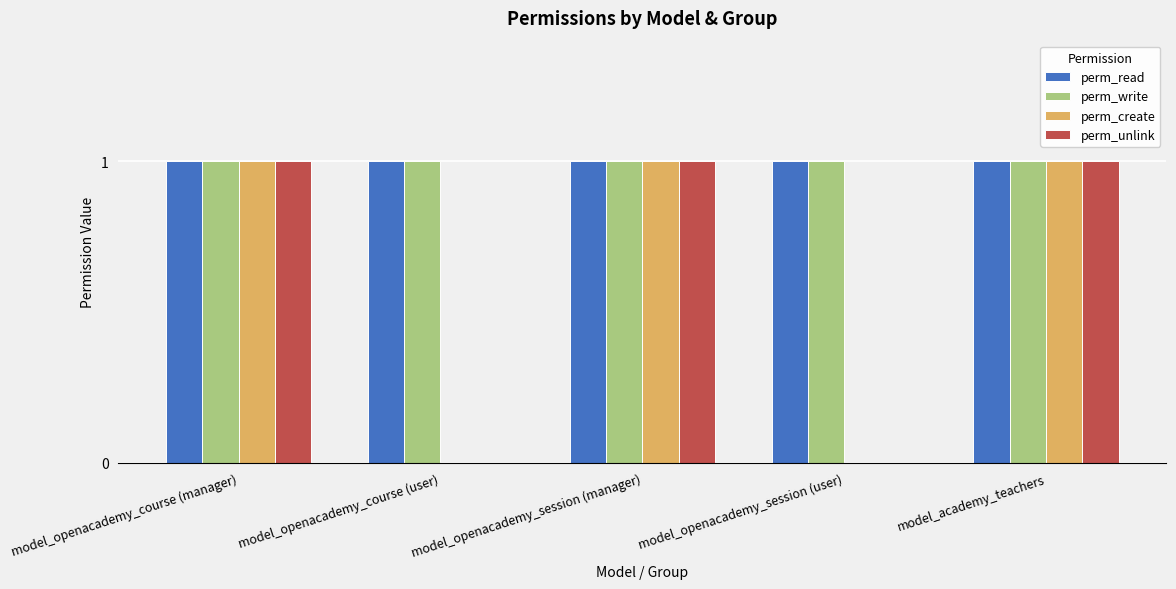

Does the chart contain stacked bars?

No